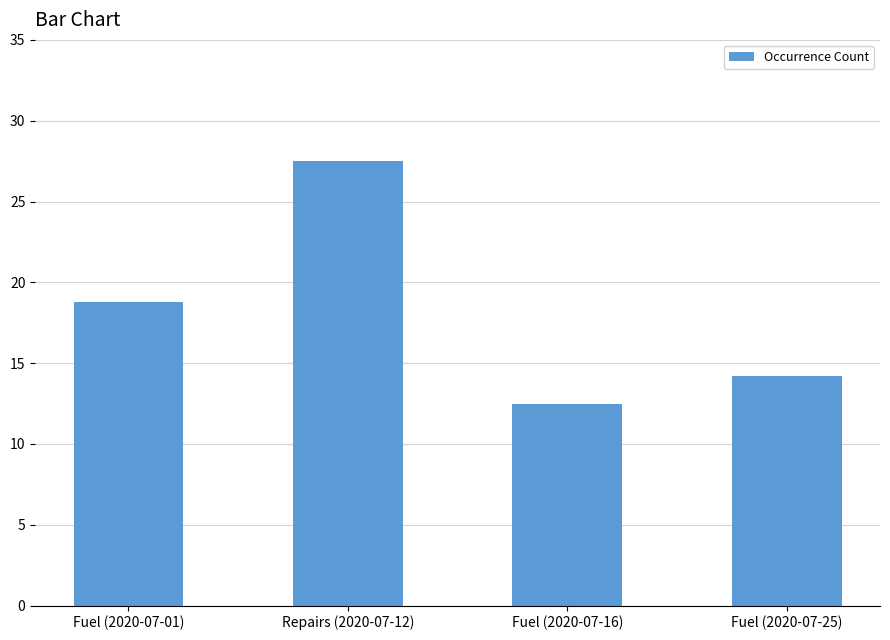

How many bars are there in total?

4